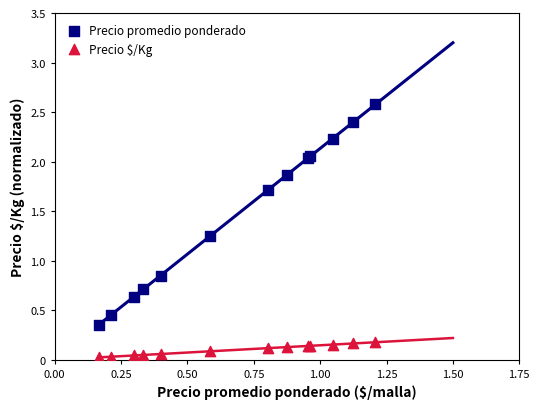

Which series contains the highest Y value?

Precio promedio ponderado